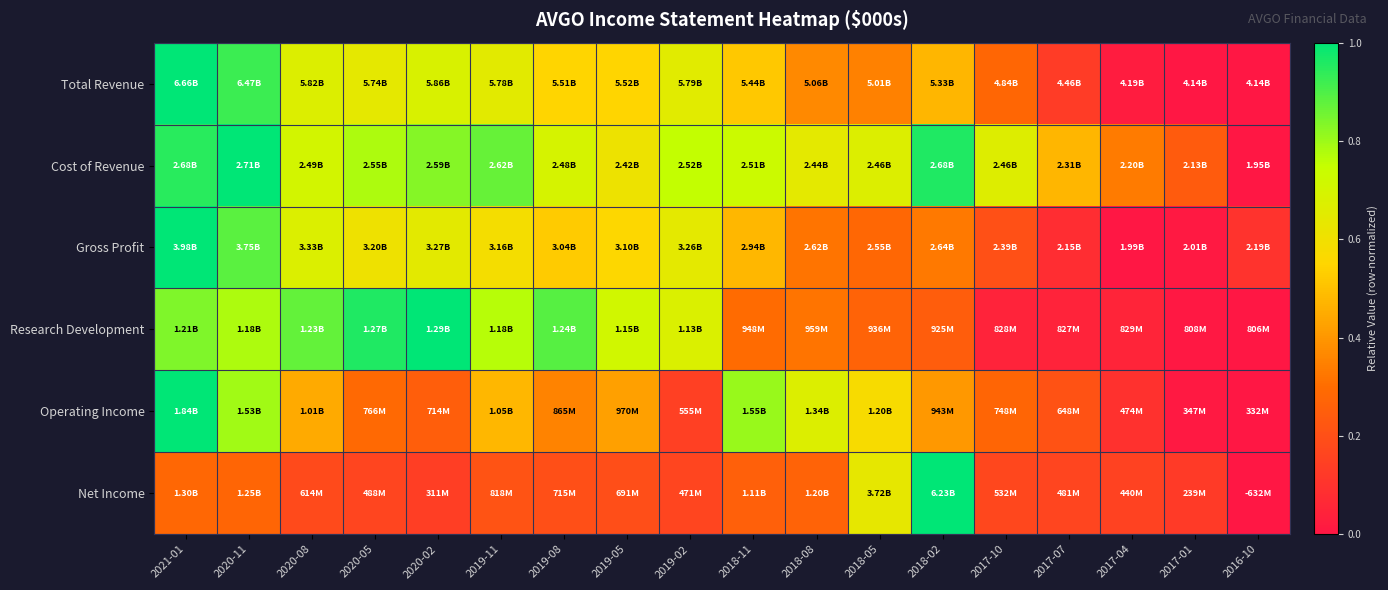

How many data points does each series have?

18